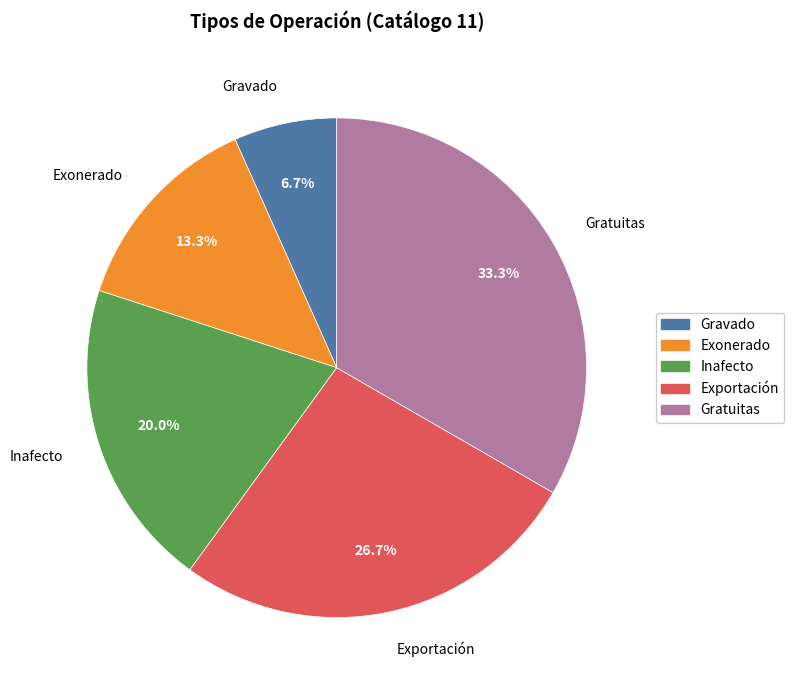

What is the total percentage of Exonerado and Gravado?

20.0%